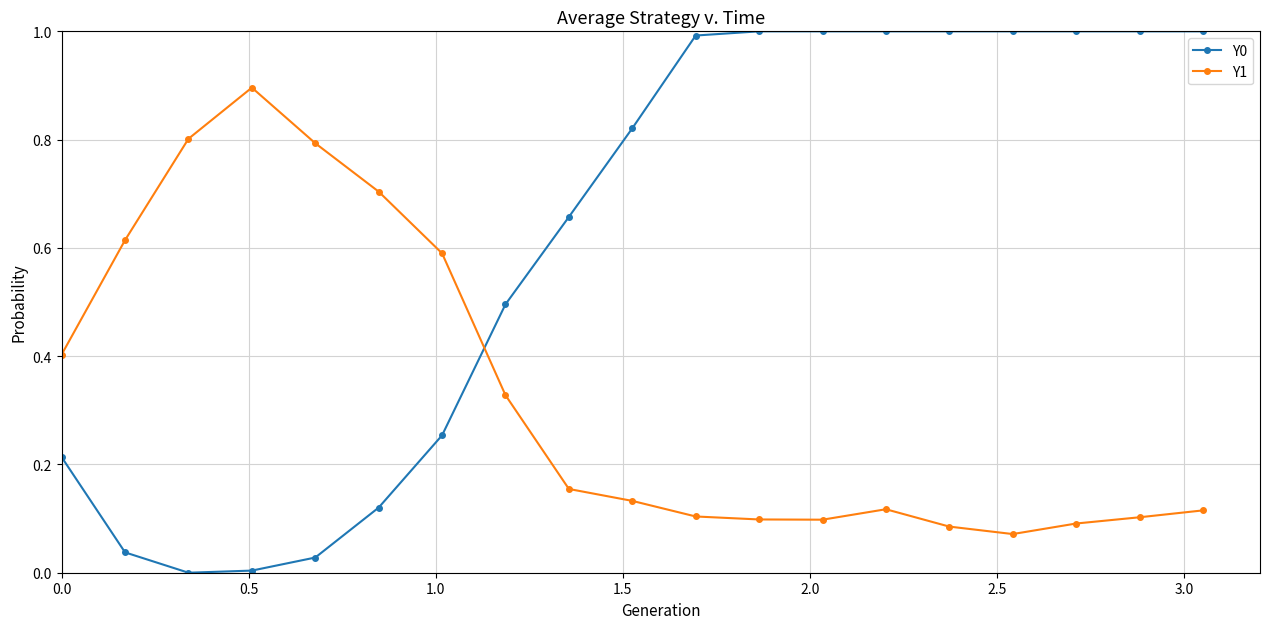

True or false: Y1 has more than 0 points higher than both neighbors.

True